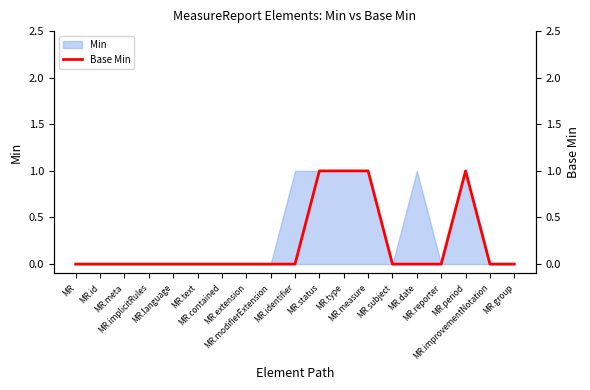

List the labels in order of value, largest first.

MR.status, MR.type, MR.measure, MR.period, MR, MR.id, MR.meta, MR.implicitRules, MR.language, MR.text, MR.contained, MR.extension, MR.modifierExtension, MR.identifier, MR.subject, MR.date, MR.reporter, MR.improvementNotation, MR.group